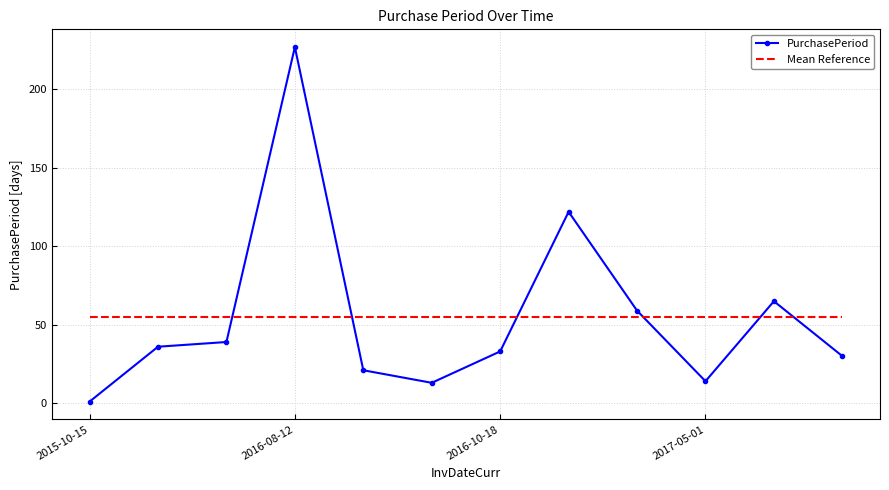

What is the difference between the second highest and minimum values?

121